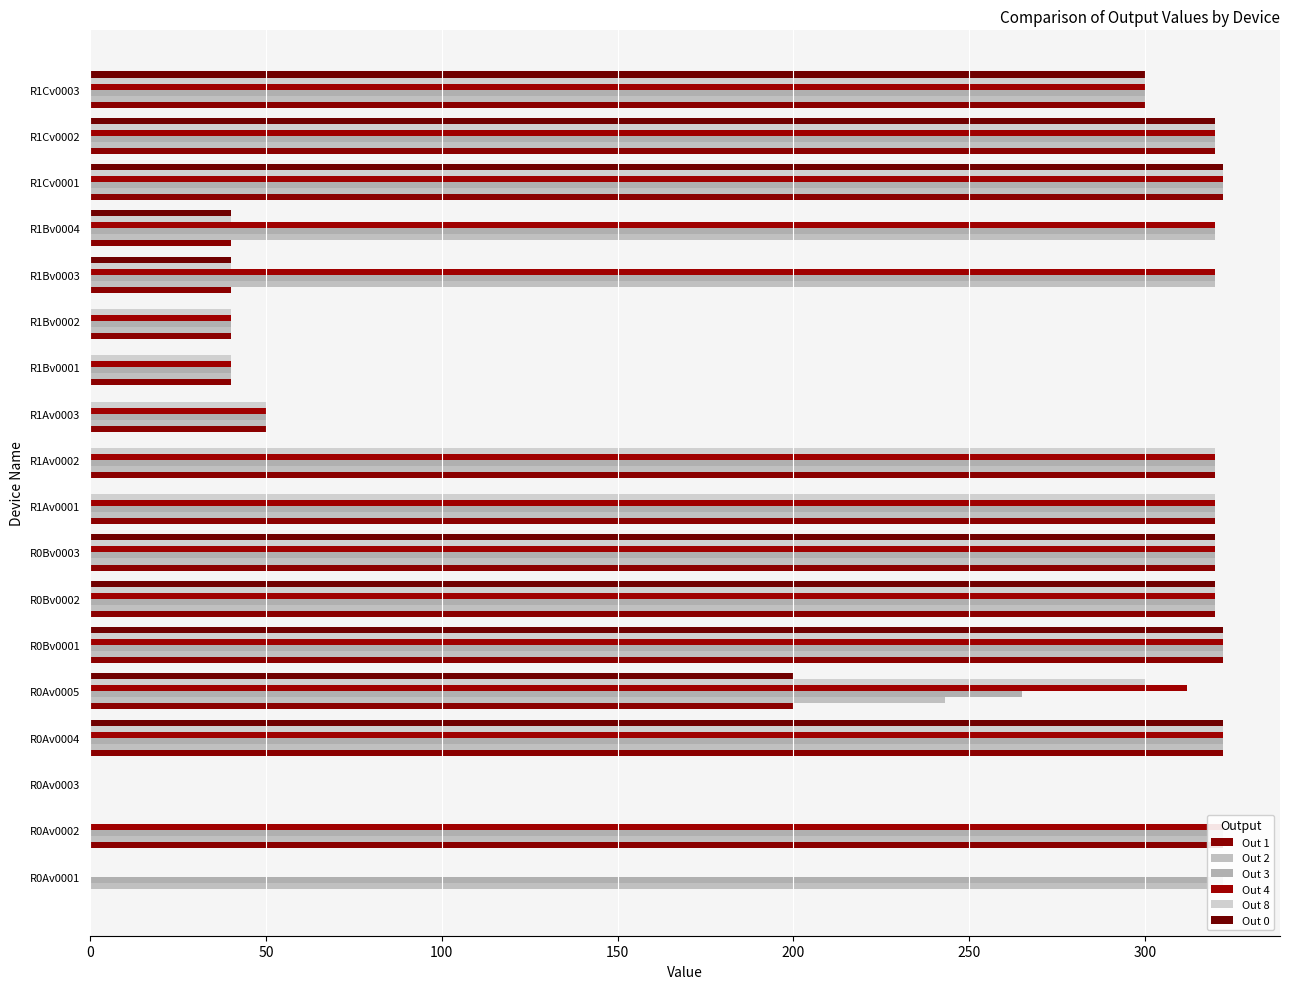

What is the sum of the Out 3 values at R1Cv0002 and R0Av0005?

585.0